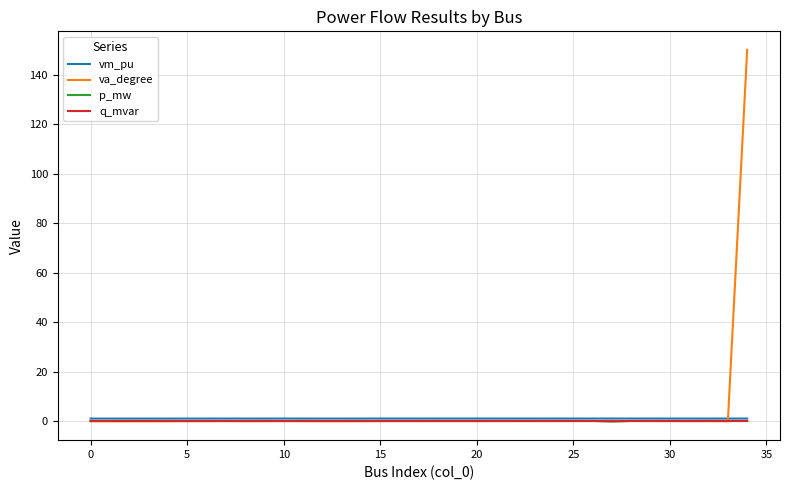

Which series has the largest total across all categories?

va_degree